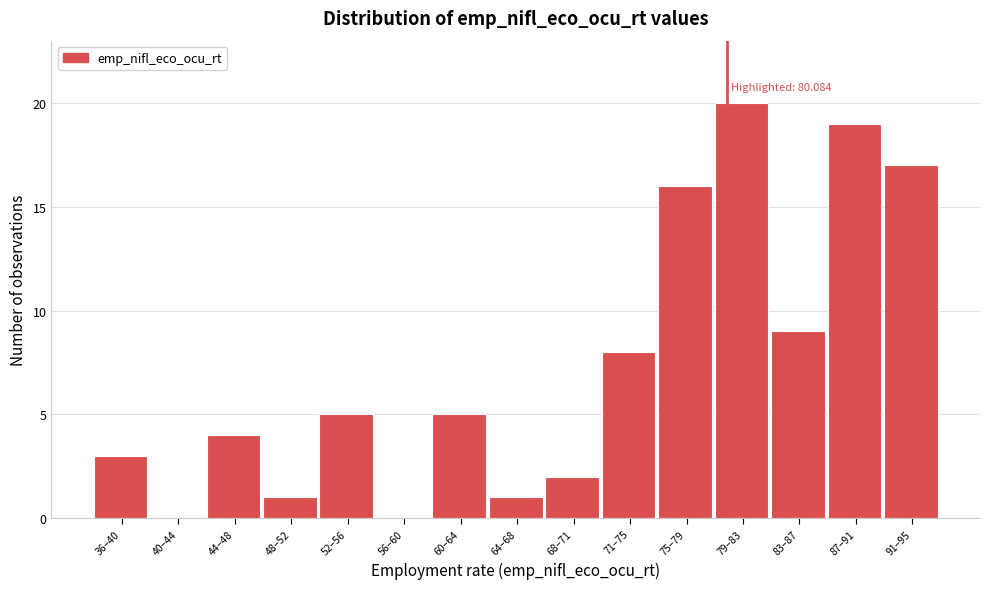

Reading left to right, transcribe all the data shown in this chart.

36–40=3	40–44=0	44–48=4	48–52=1	52–56=5	56–60=0	60–64=5	64–68=1	68–71=2	71–75=8	75–79=16	79–83=20	83–87=9	87–91=19	91–95=17